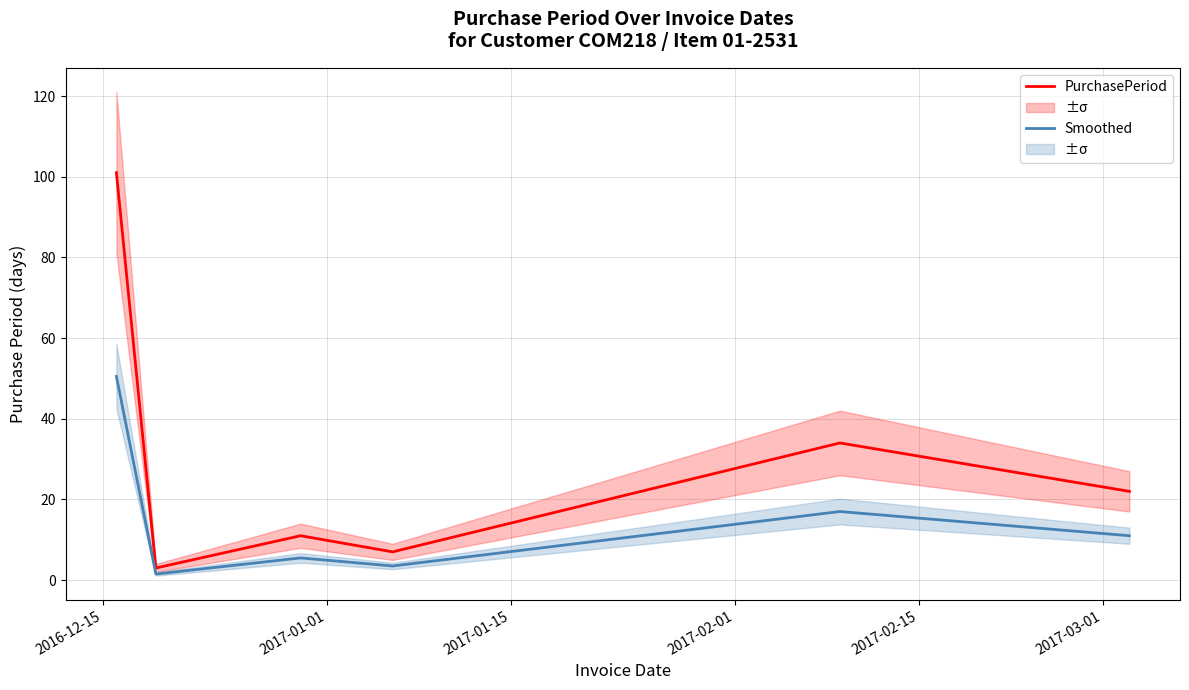

What is the minimum value for PurchasePeriod?

3.0